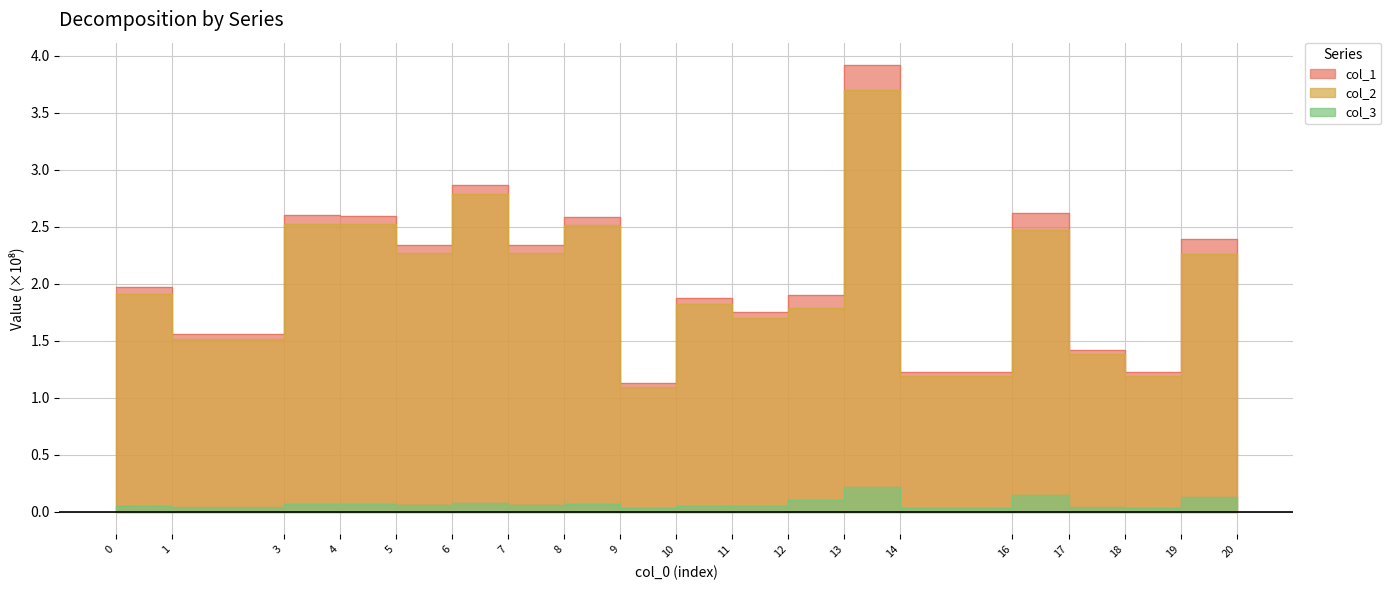

Reading left to right, what are all the values shown in this chart?

col_1: 2.0	1.6	2.6	2.6	2.3	2.9	2.3	2.6	1.1	1.9	1.8	1.9	3.9	1.2	2.6	1.4	1.2	2.4	2.0
col_2: 1.9	1.5	2.5	2.5	2.3	2.8	2.3	2.5	1.1	1.8	1.7	1.8	3.7	1.2	2.5	1.4	1.2	2.3	1.9
col_3: 0.1	0.0	0.1	0.1	0.1	0.1	0.1	0.1	0.0	0.1	0.0	0.1	0.2	0.0	0.1	0.0	0.0	0.1	0.1